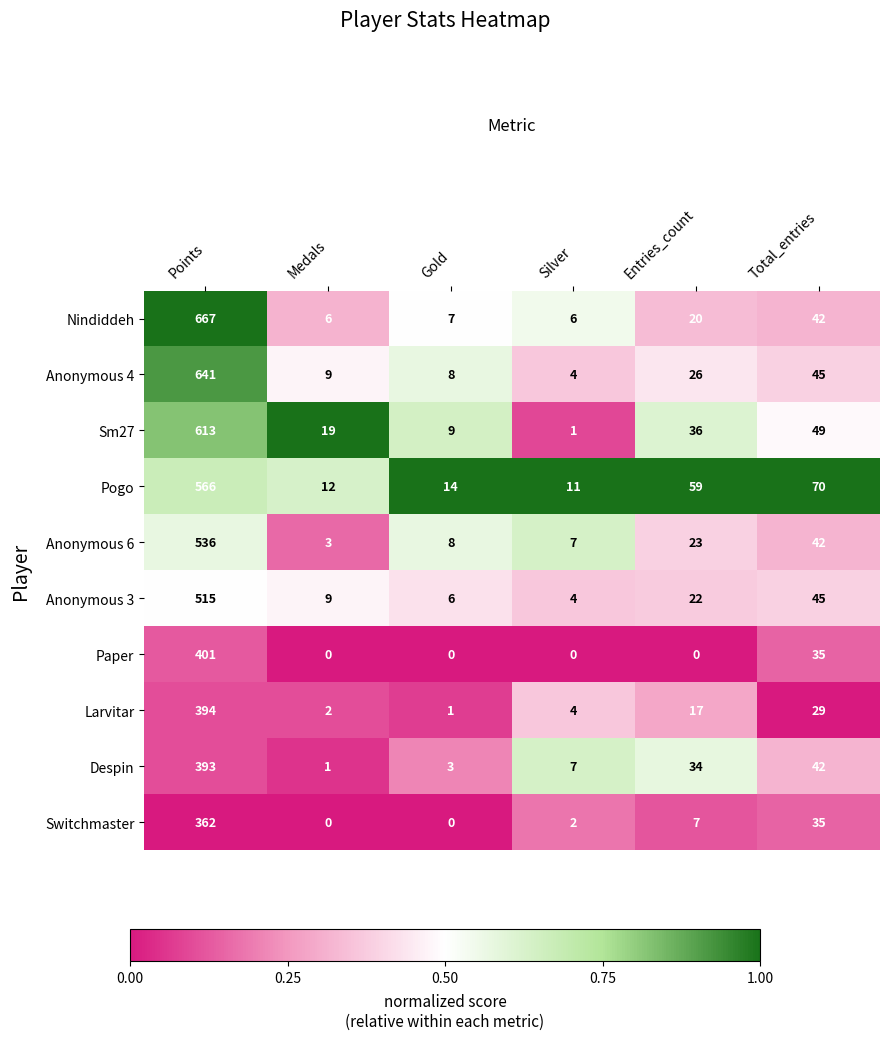

What is the difference between the highest and lowest values at Medals?

19